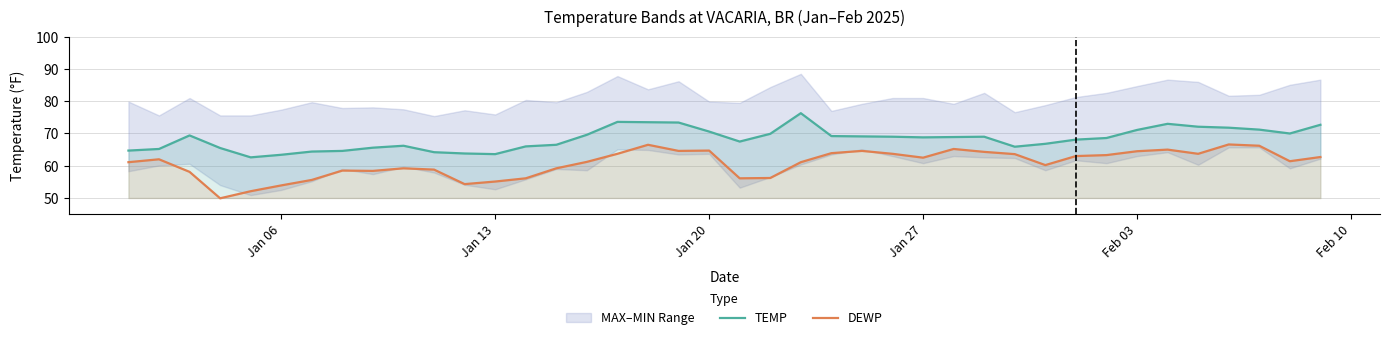

True or false: DEWP and TEMP intersect in this chart.

False